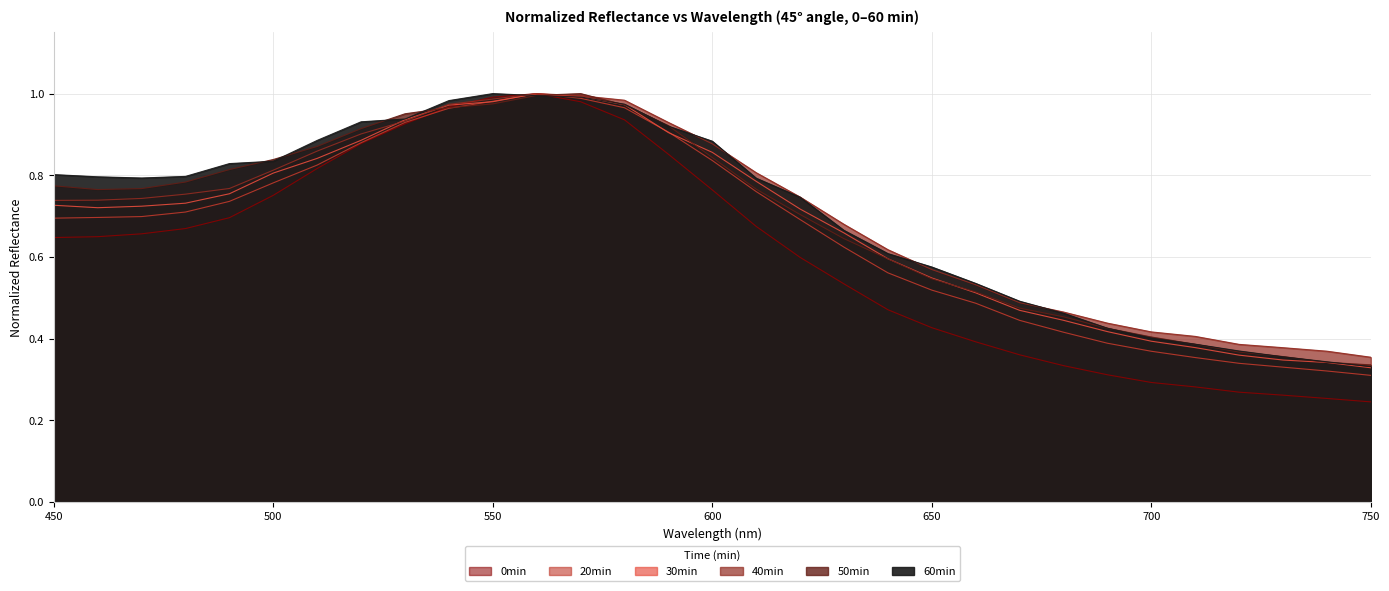

True or false: 40min and 20min intersect in this chart.

False